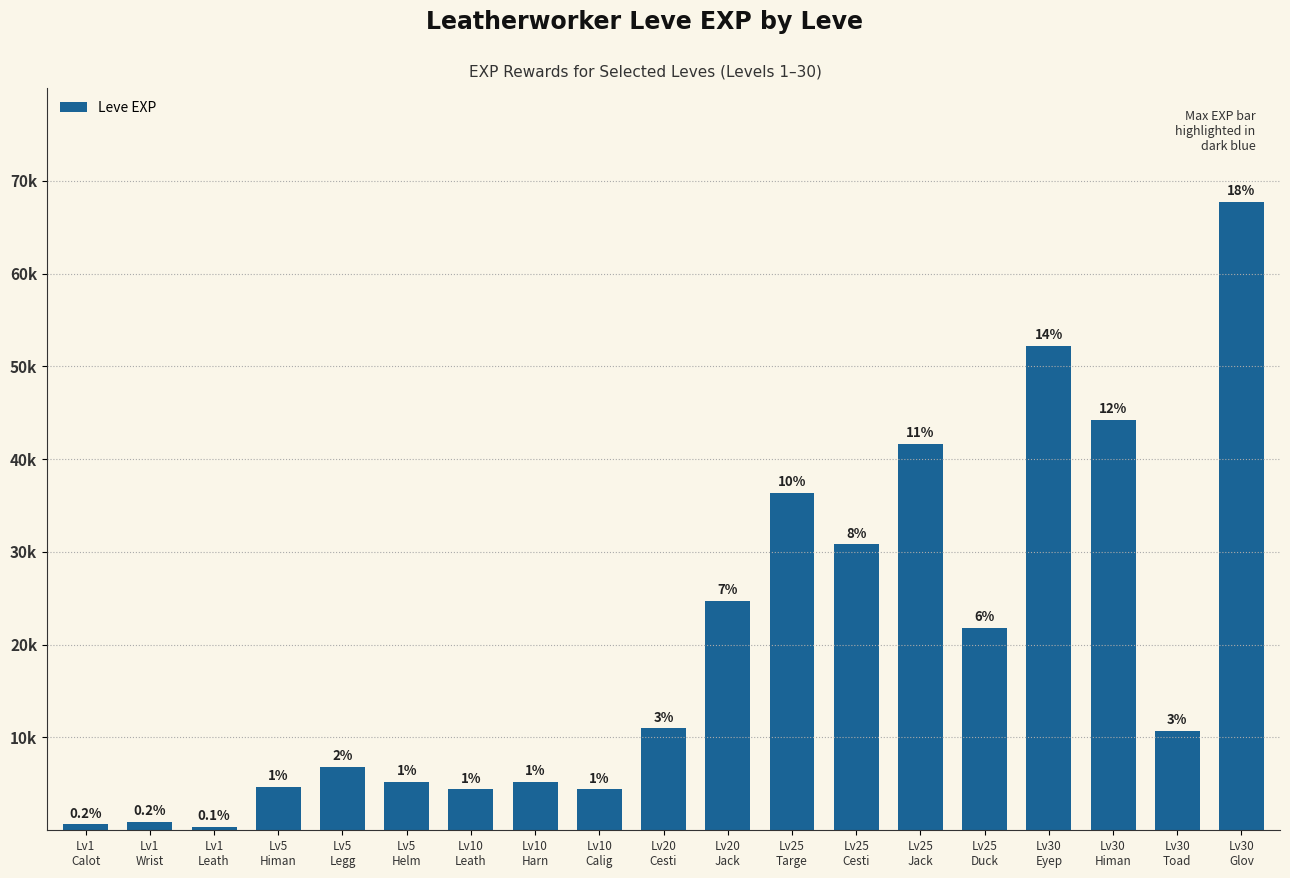

Where is the data nearest to the value 34050?

Lv25
Targe